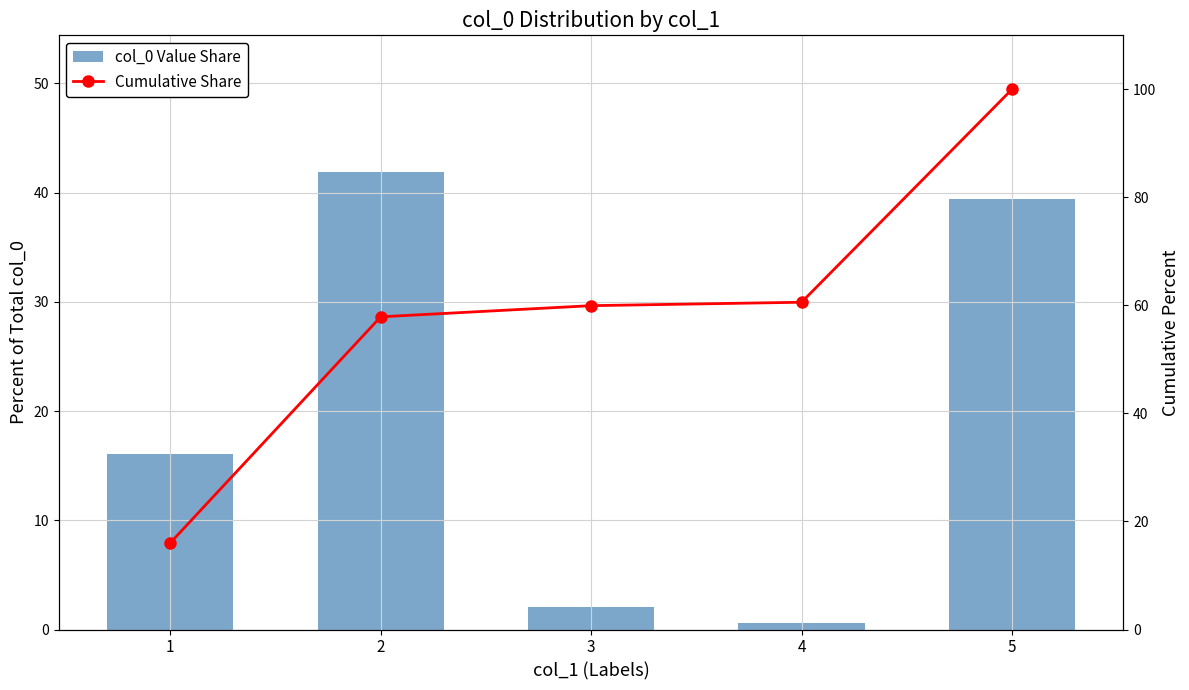

At which label does col_0 Value Share reach its minimum?

4